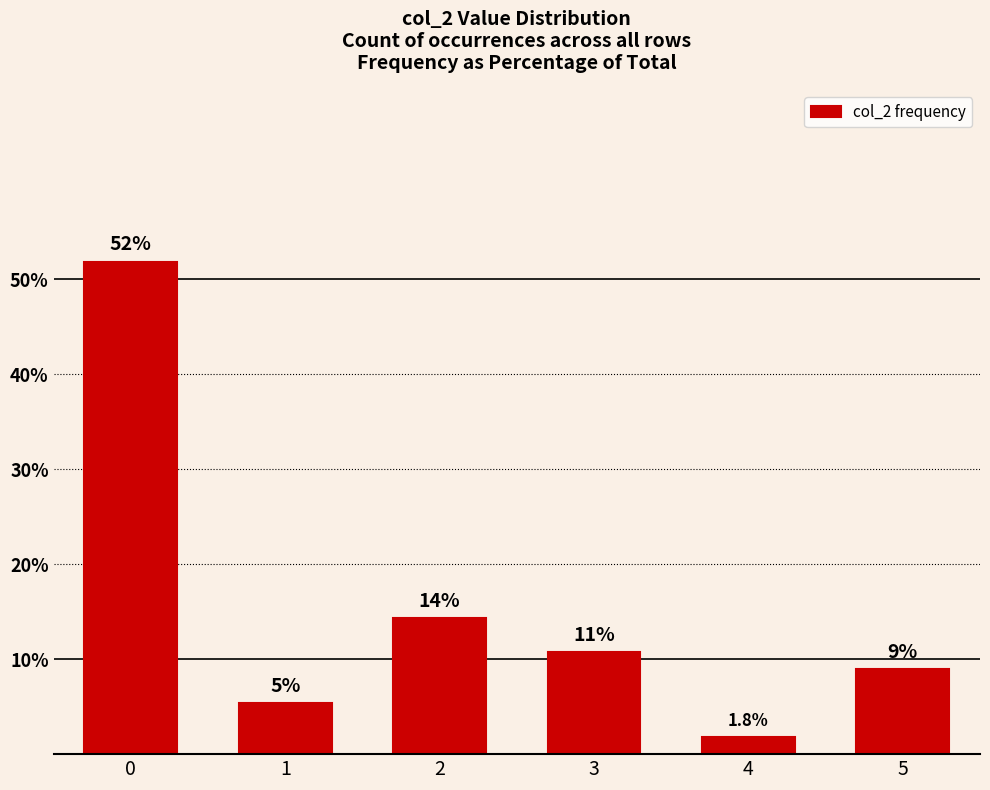

How many bars are there in total?

6